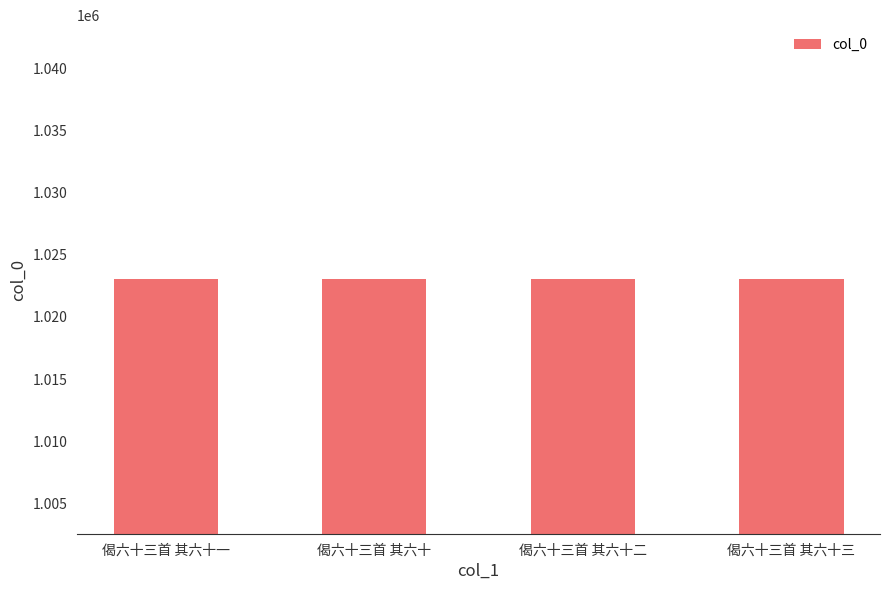

Is it true that the value at 偈六十三首 其六十 is 1023023?

True